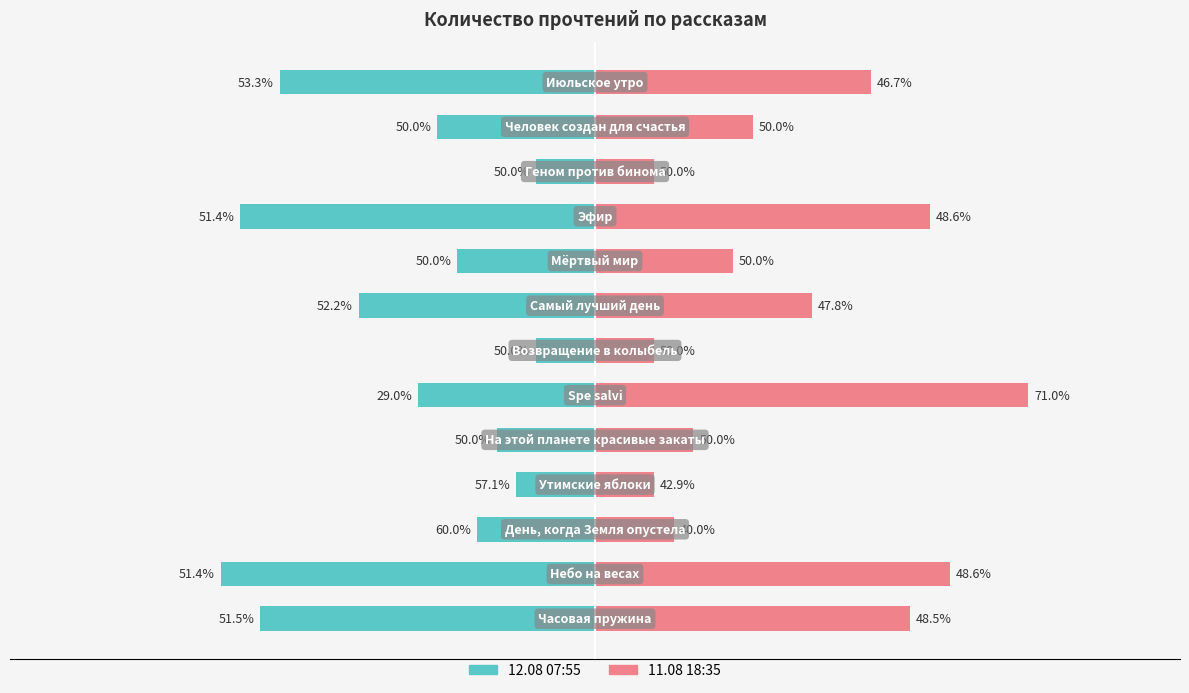

What is the difference between the highest and lowest values at 30?

6